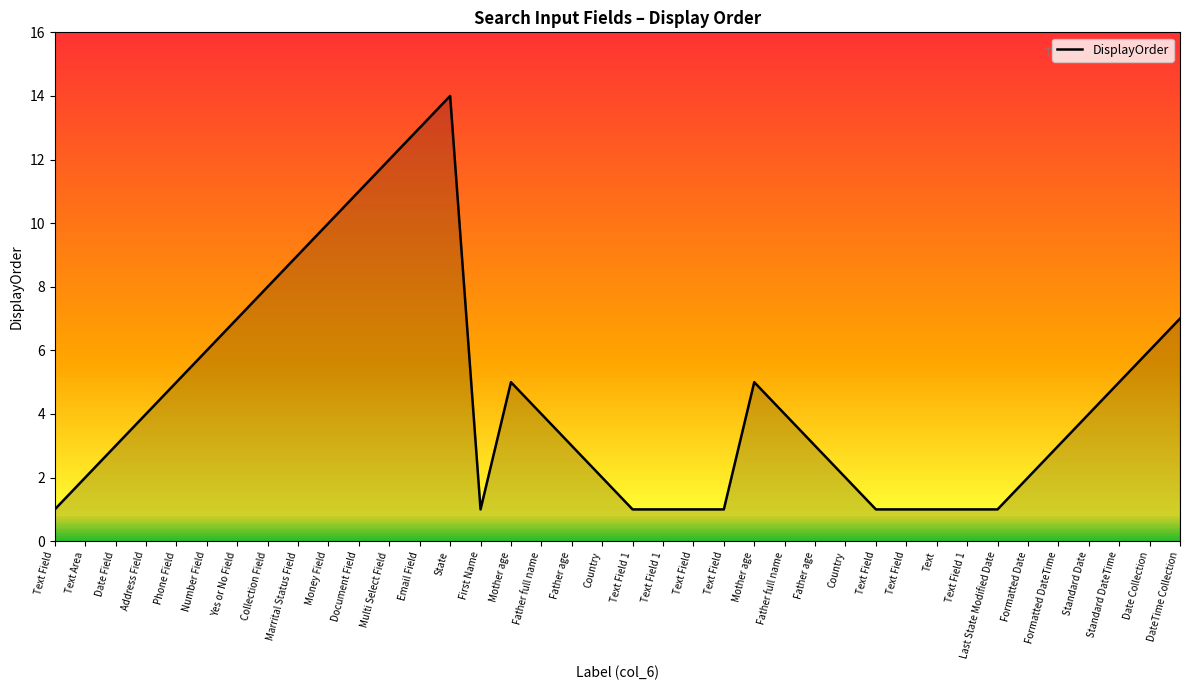

Which label corresponds to the smallest value in the chart?

Text Field